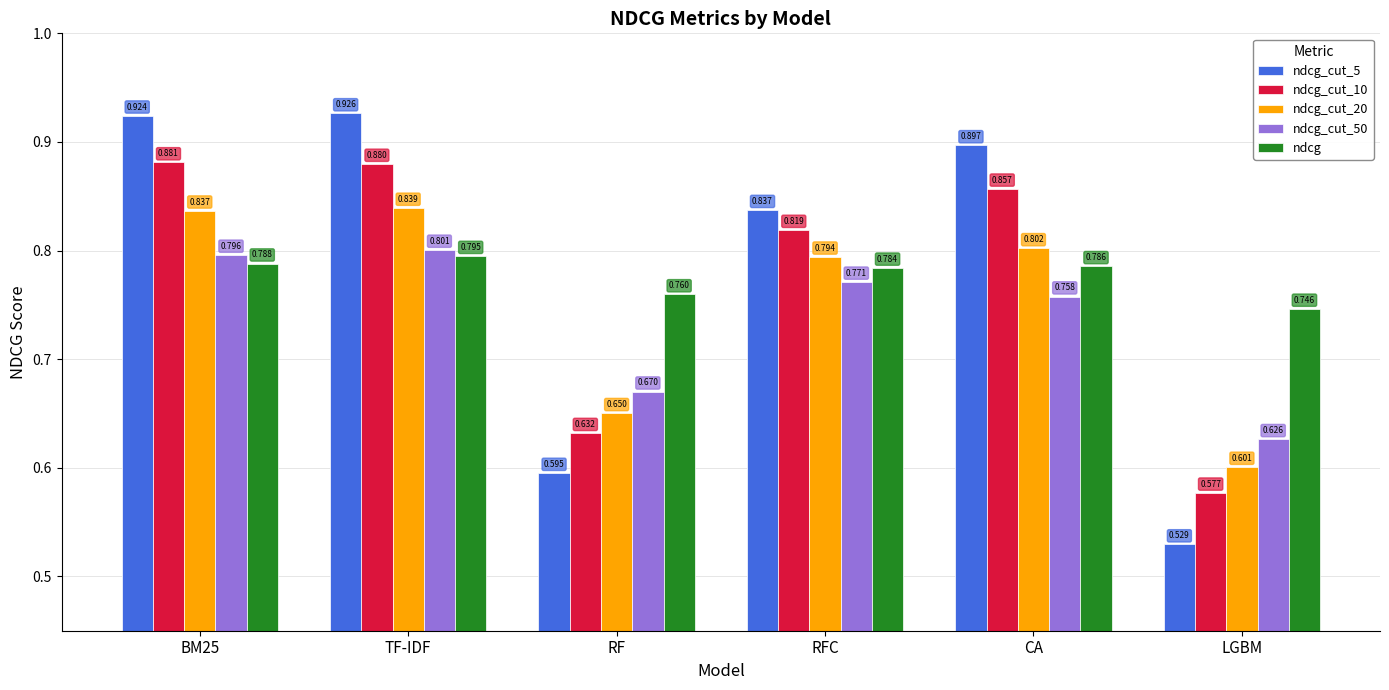

At which label is ndcg_cut_5 closest to 0?

LGBM